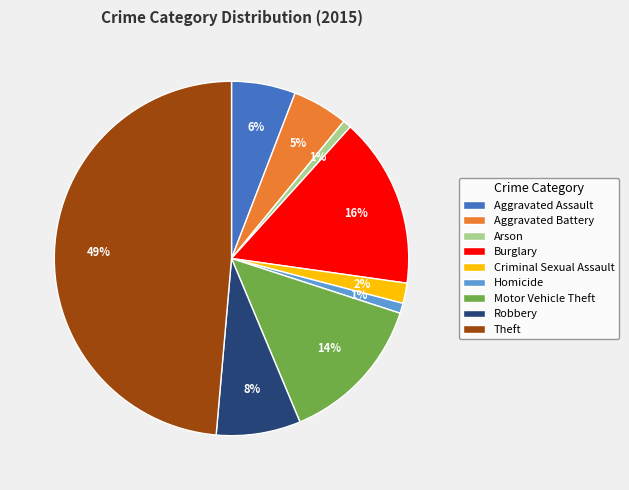

Which slice is the largest?

Theft